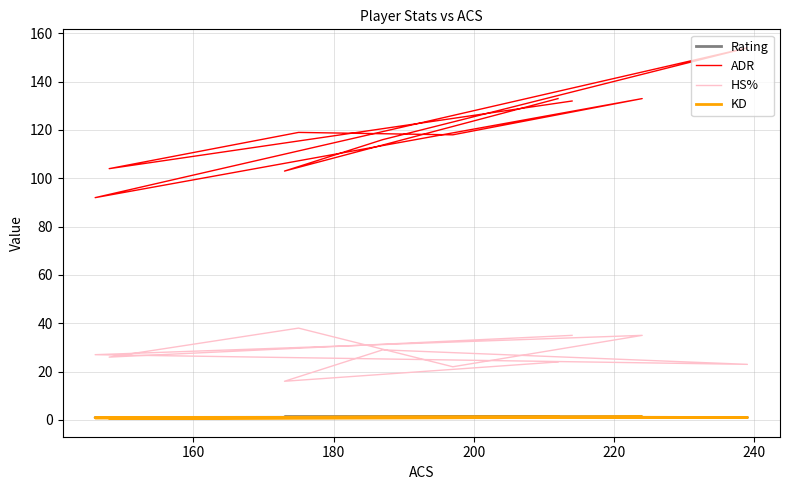

How many interior local valleys does the HS% series have?

4